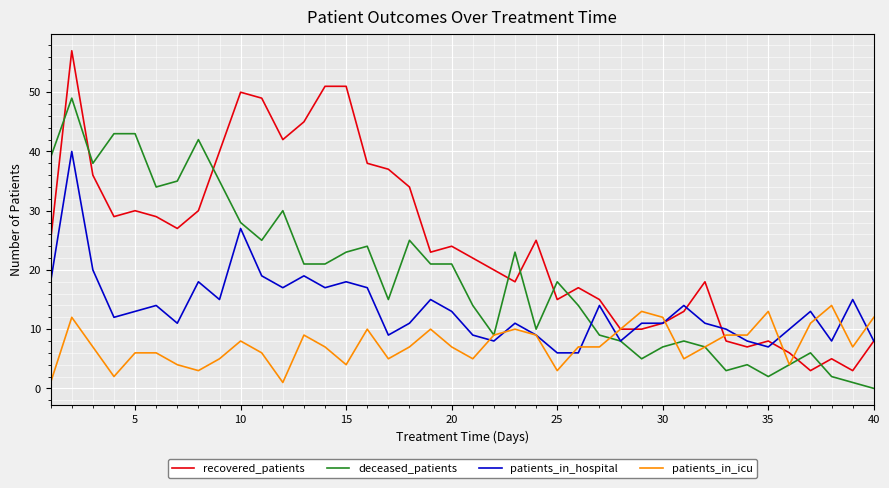

Rank the series by their maximum value, from lowest to highest.

patients_in_icu, patients_in_hospital, deceased_patients, recovered_patients